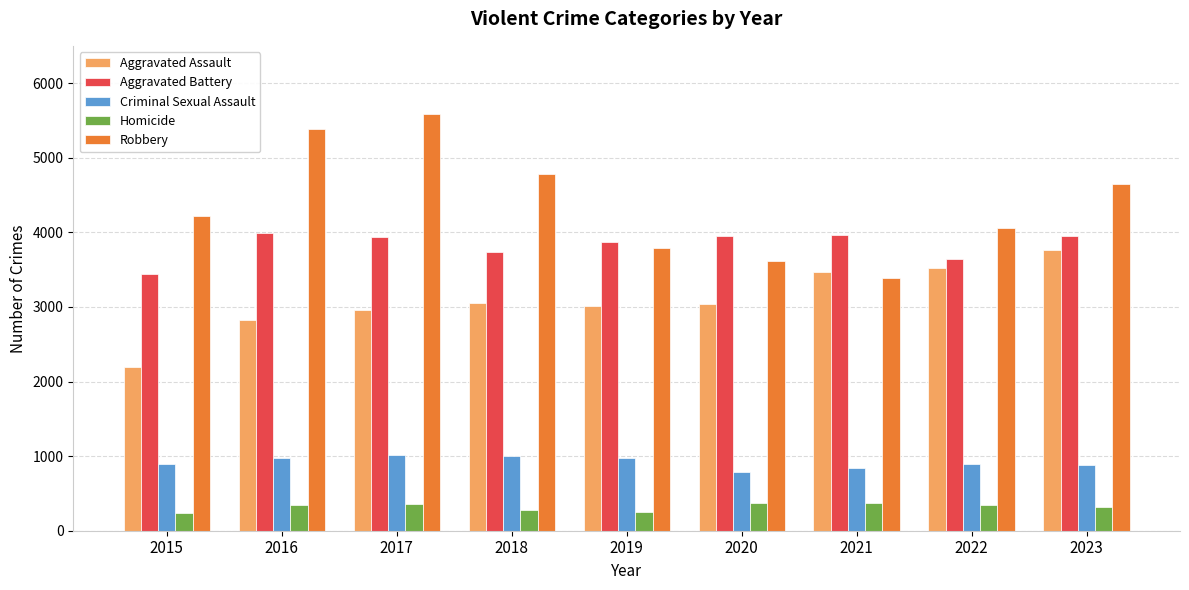

What is the value of the Criminal Sexual Assault bar at the 6th from the left?

788